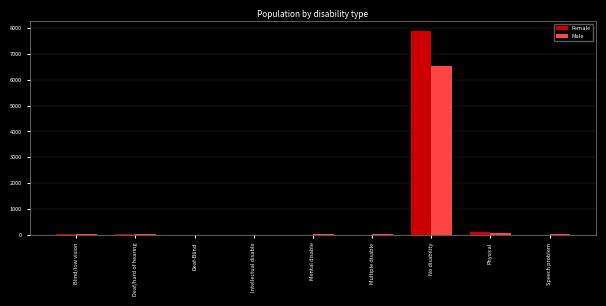

True or false: Male has a value of 6521 at No disability.

True